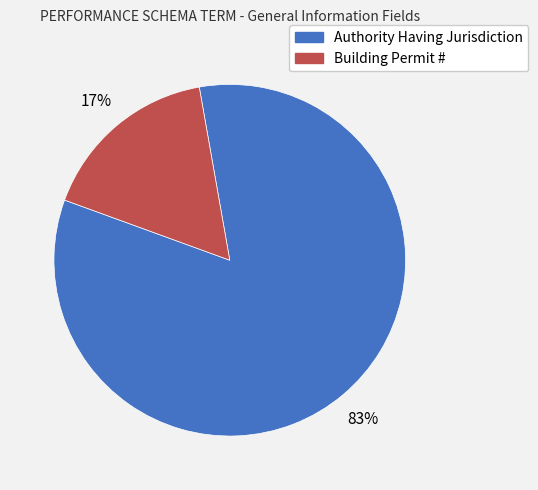

To the nearest percent, what portion does Building Permit # represent?

17%